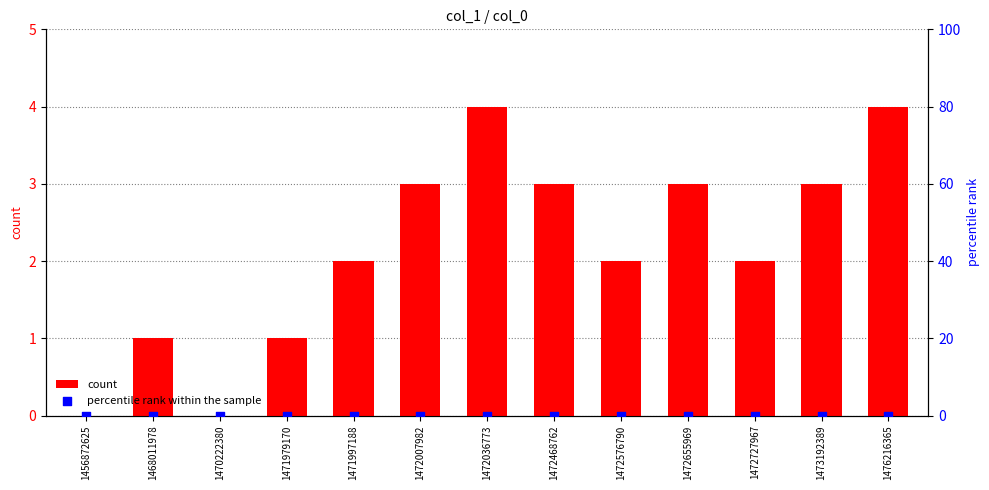

Which series reaches the minimum Y coordinate?

count